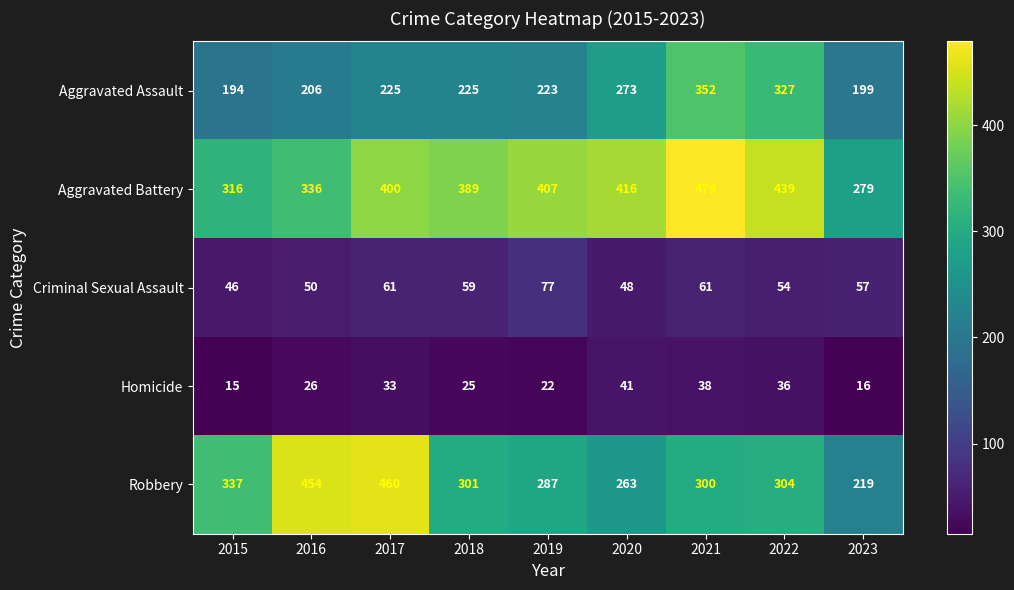

What value does the Criminal Sexual Assault series have at 2018, to the nearest 10?

60